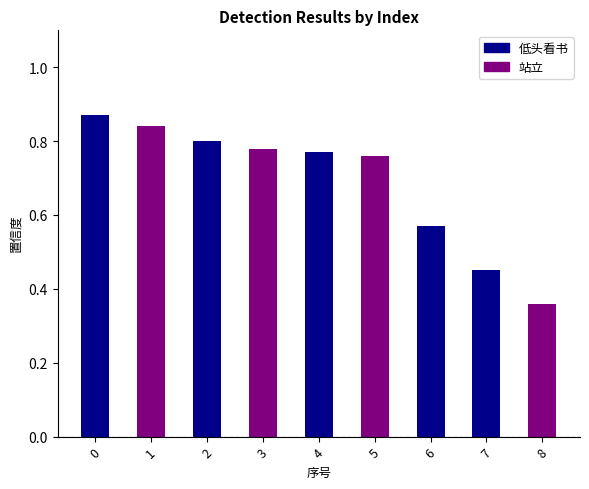

What is the average value?

0.7